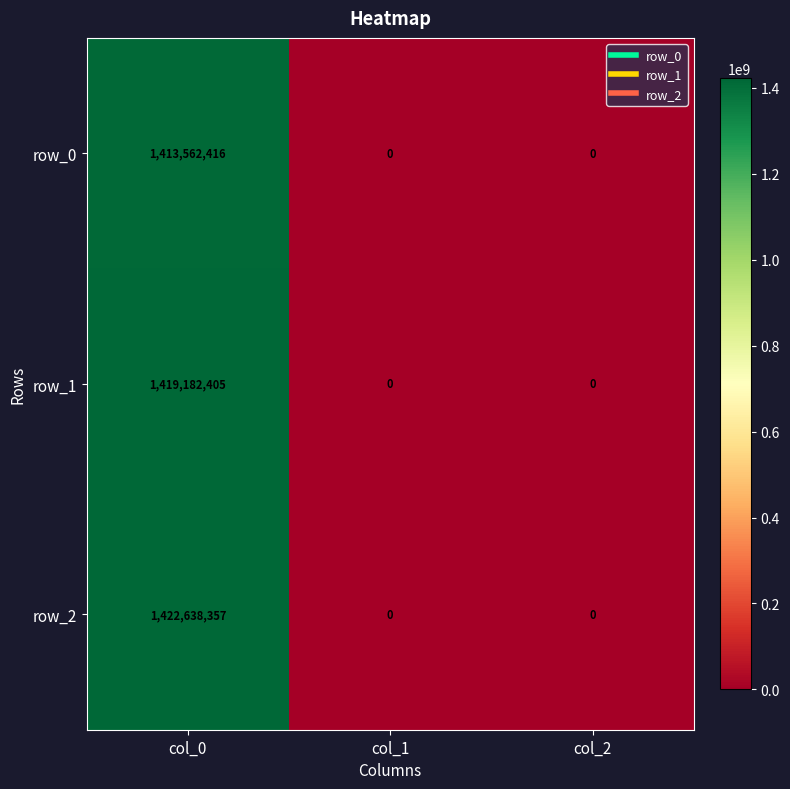

What is the approximate value of row_1 at col_0?

1419182405